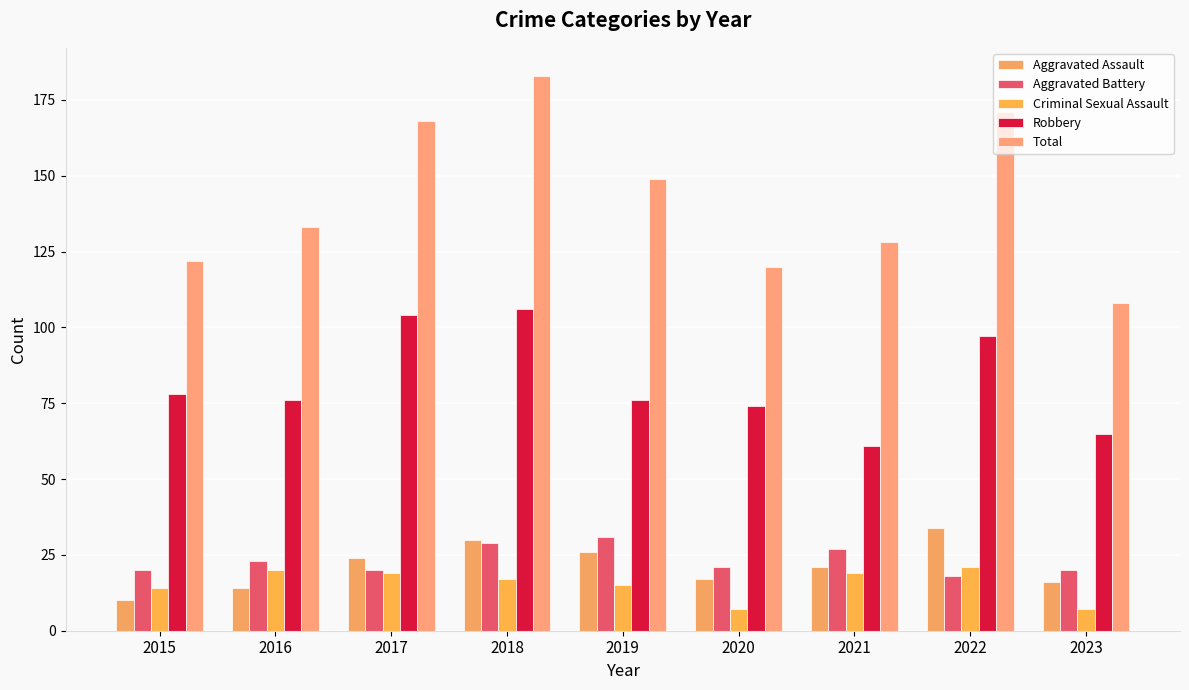

Rank the series at 2021 from highest to lowest value.

Total, Robbery, Aggravated Battery, Aggravated Assault, Criminal Sexual Assault